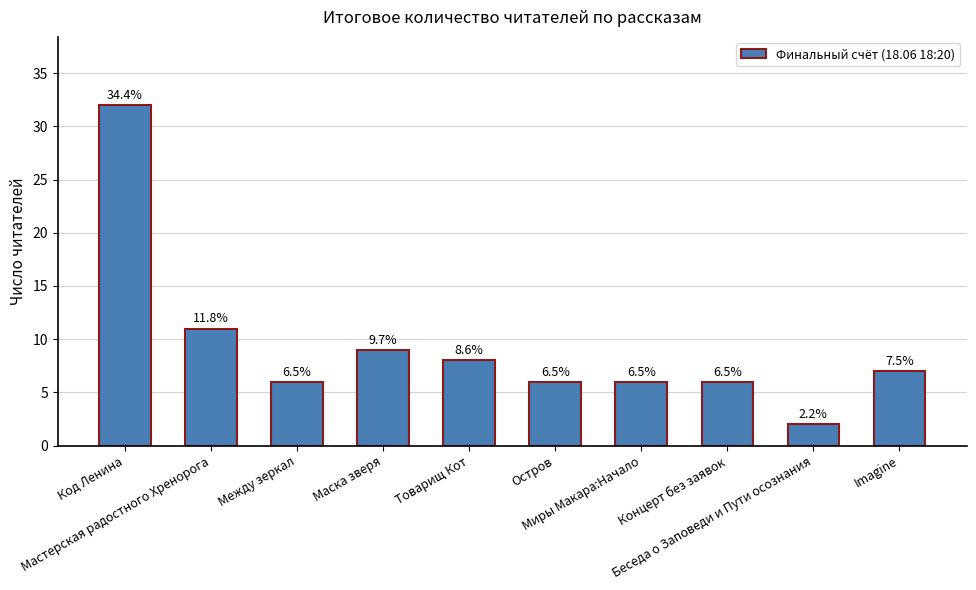

How many bars are there in total?

10